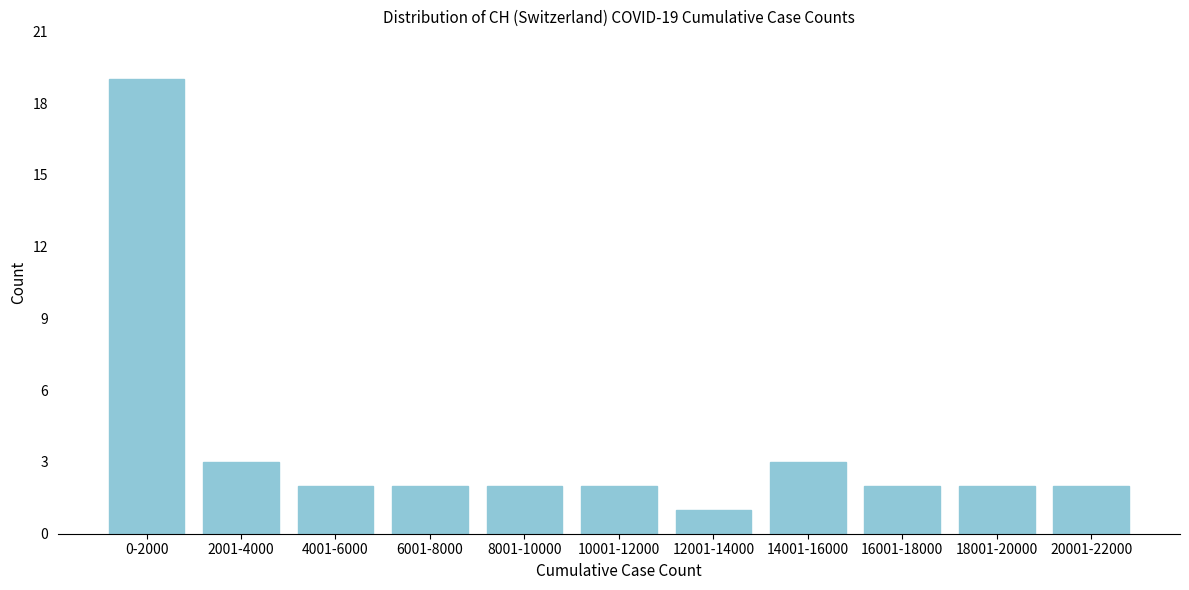

Reading left to right, what are all the values shown in this chart?

19	3	2	2	2	2	1	3	2	2	2